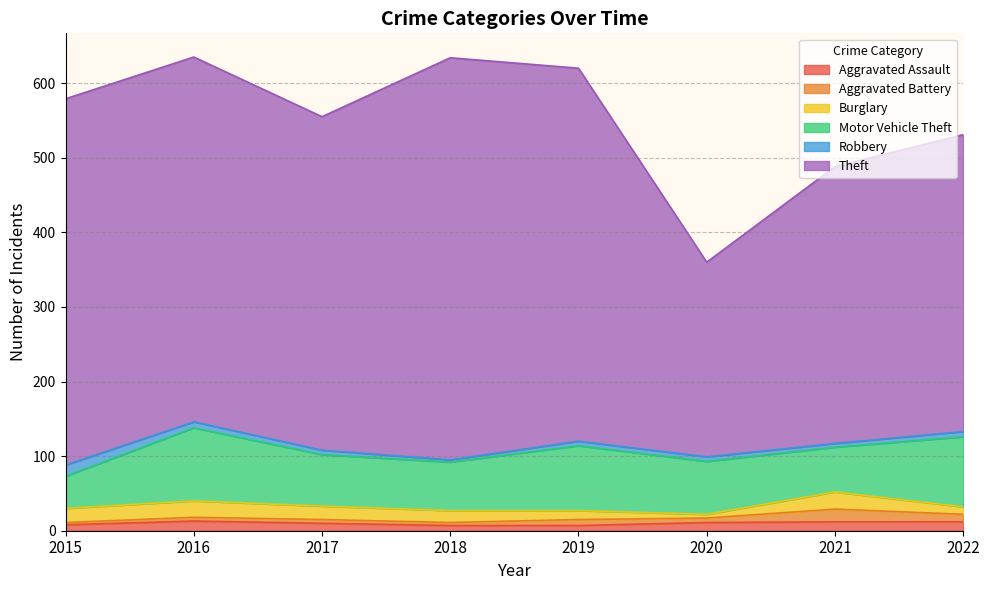

What is the value of the Aggravated Battery point at the 2nd from the left?

5